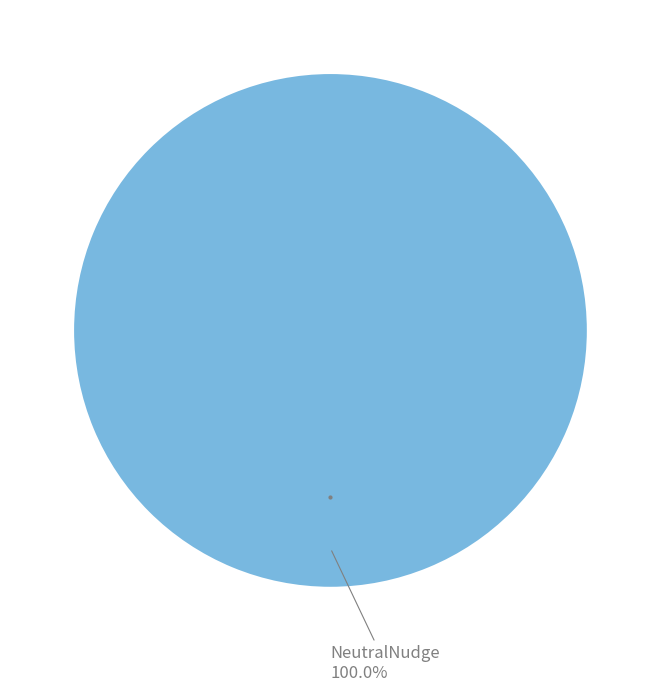

Does any single category account for the majority?

Yes